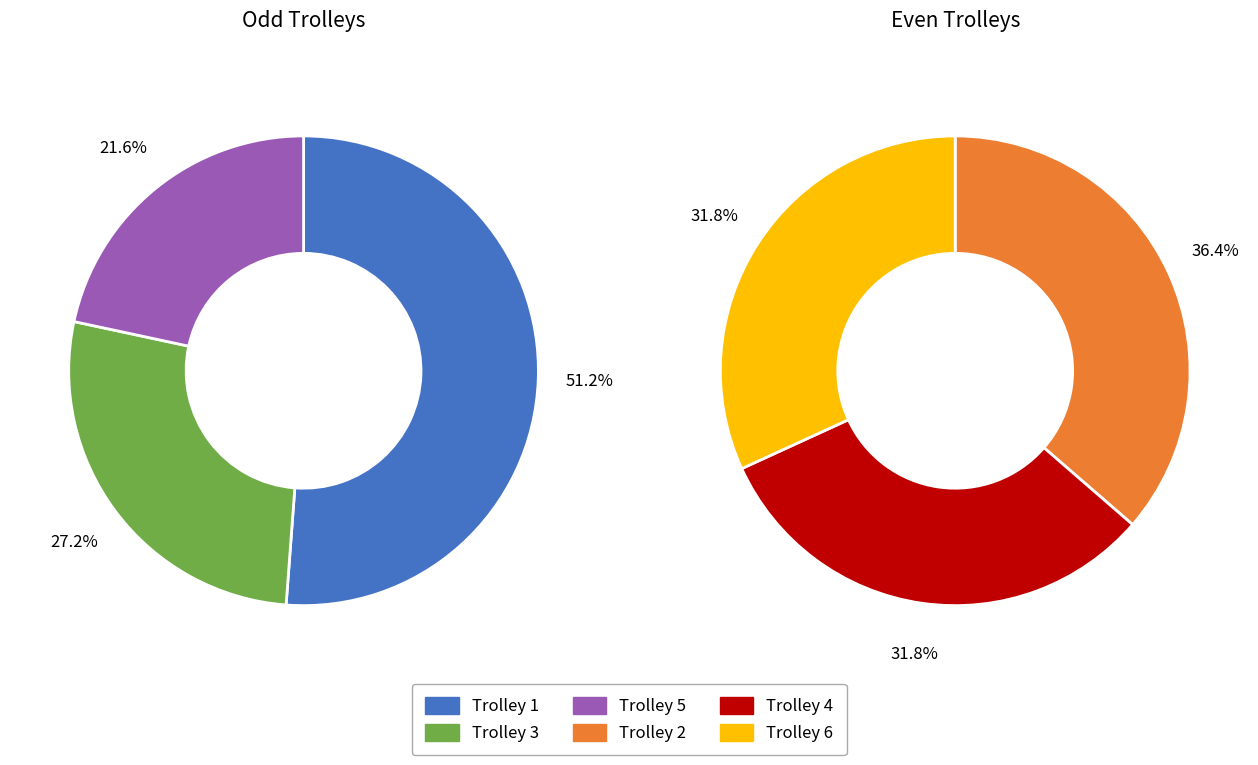

Does any single category account for the majority?

No